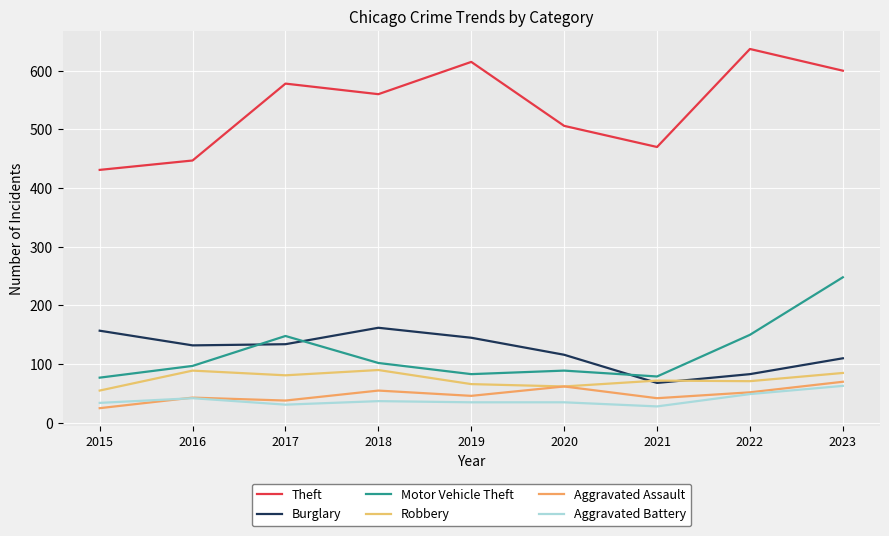

How many data points does each series have?

9